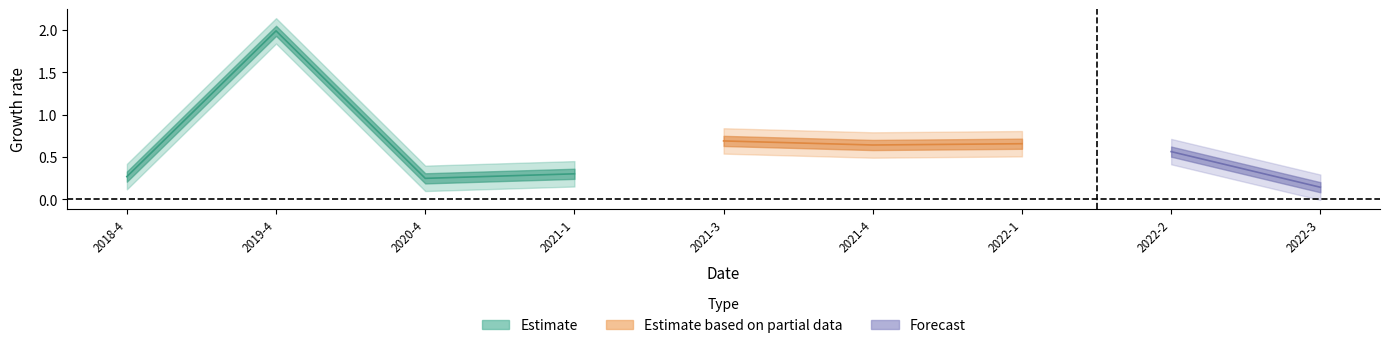

What is the difference between the values at 2022-2 and 2021-1?

0.3